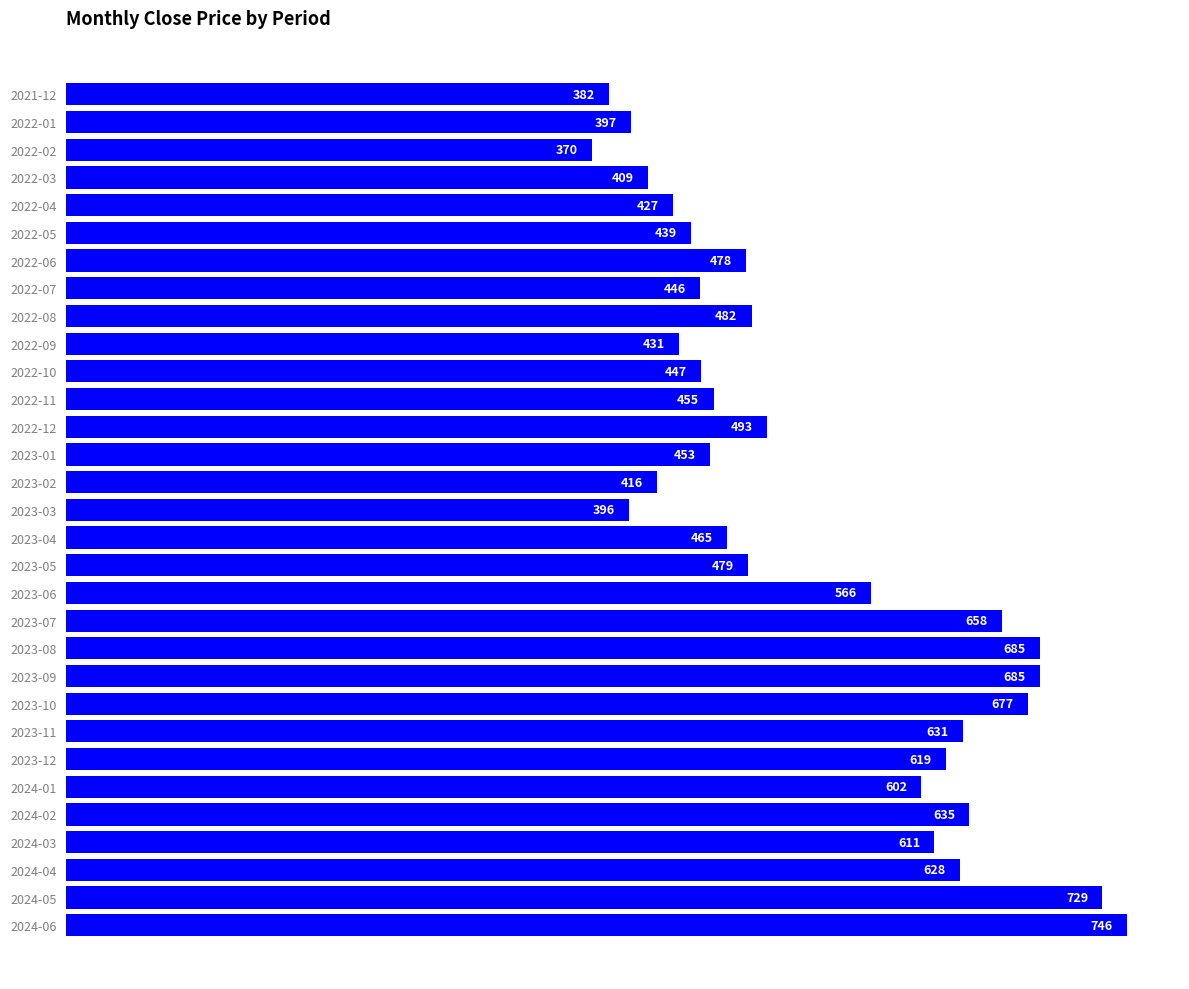

Does the chart contain any negative values?

No